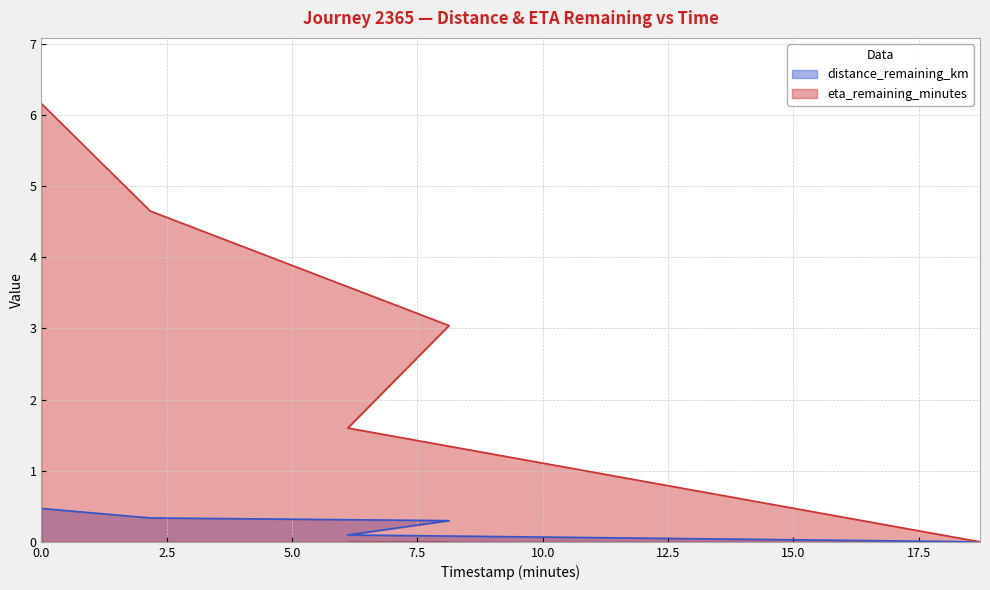

List the series in order of their peak value, highest first.

eta_remaining_minutes, distance_remaining_km